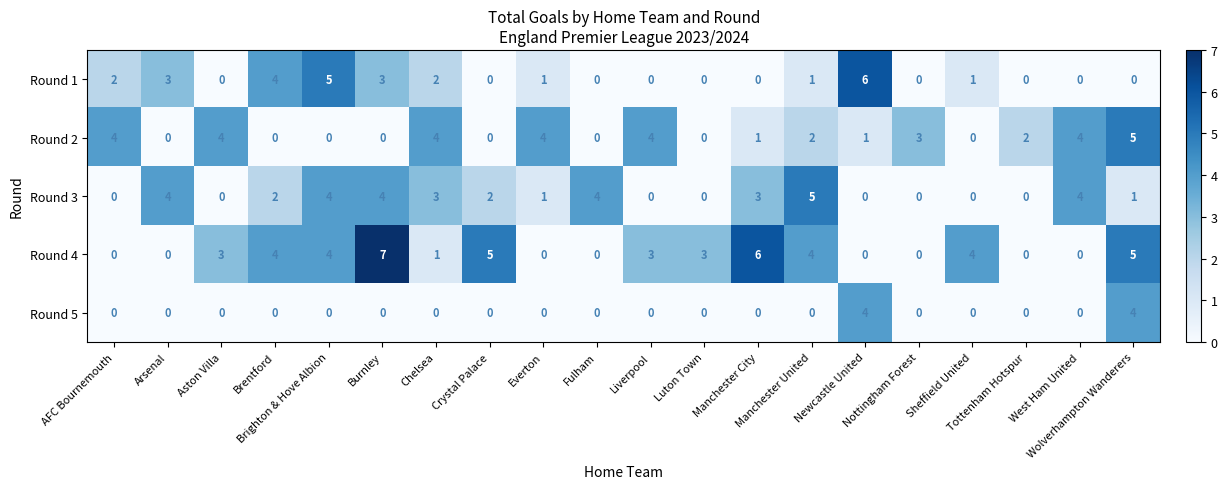

What is the difference between the maximum and minimum values in the Round 5 series?

4